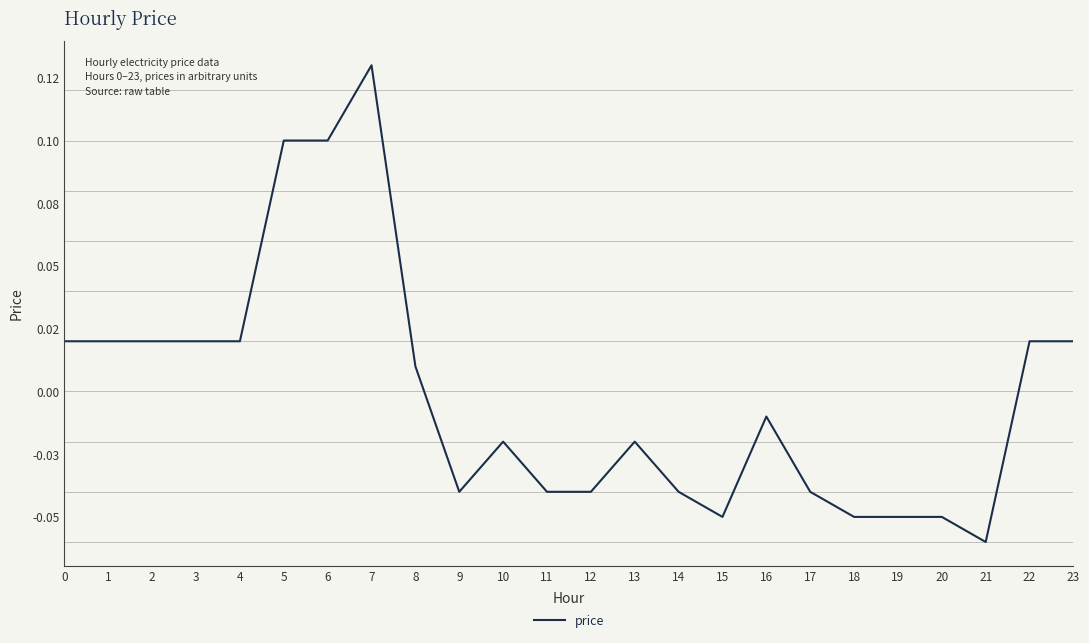

What is the difference between the maximum and minimum values?

0.2